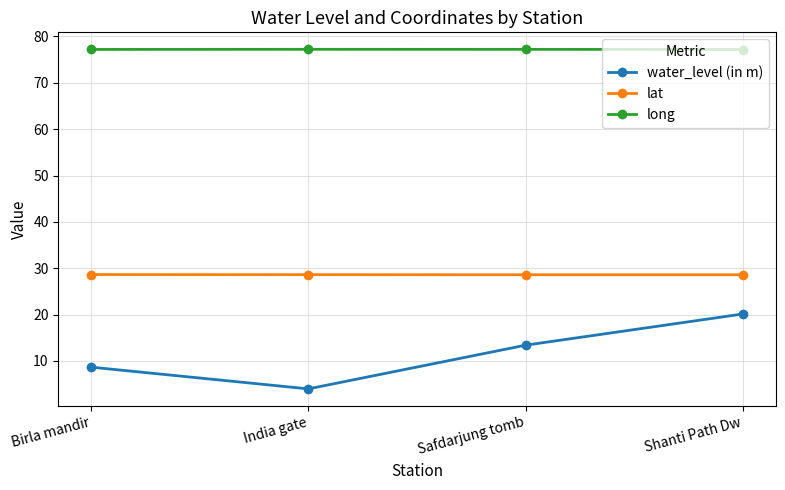

True or false: water_level (in m) and lat cross at least once.

False